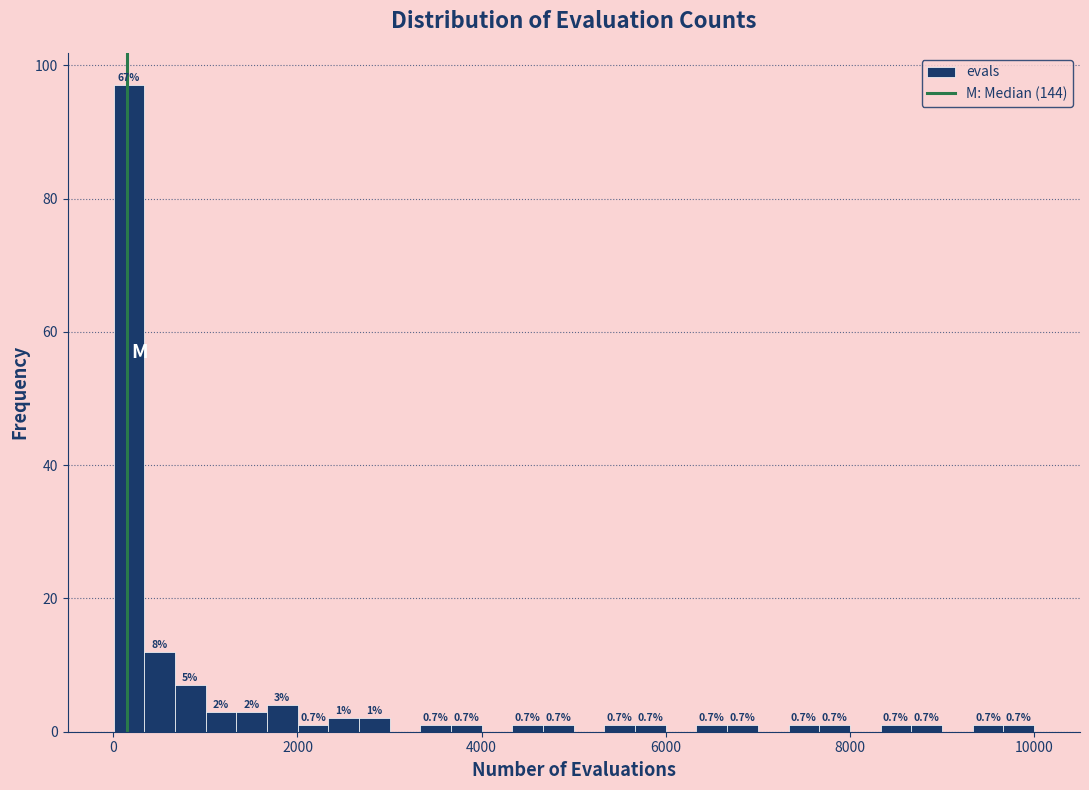

Around what value on the x-axis is the tallest bar? Give the approximate position of its centre, as read against the axis.

200